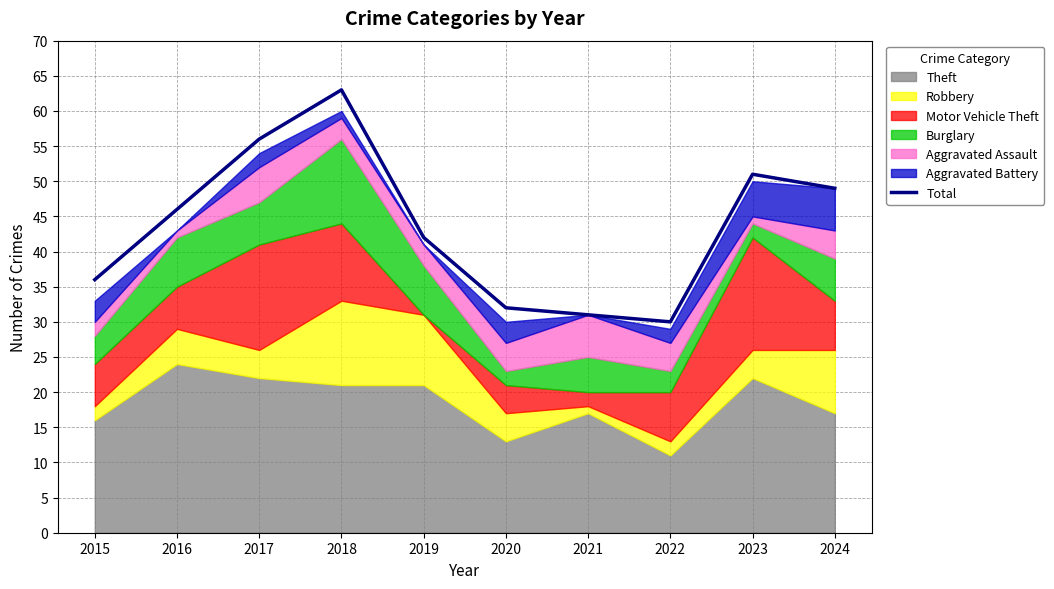

Reading left to right, list all the values displayed in this chart.

36	46	56	63	42	32	31	30	51	49